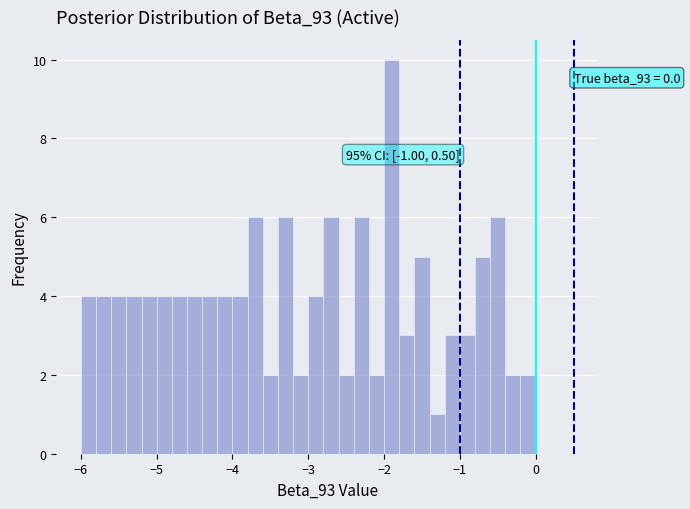

Around what value on the x-axis is the tallest bar? Give the approximate position of its centre, as read against the axis.

-1.9